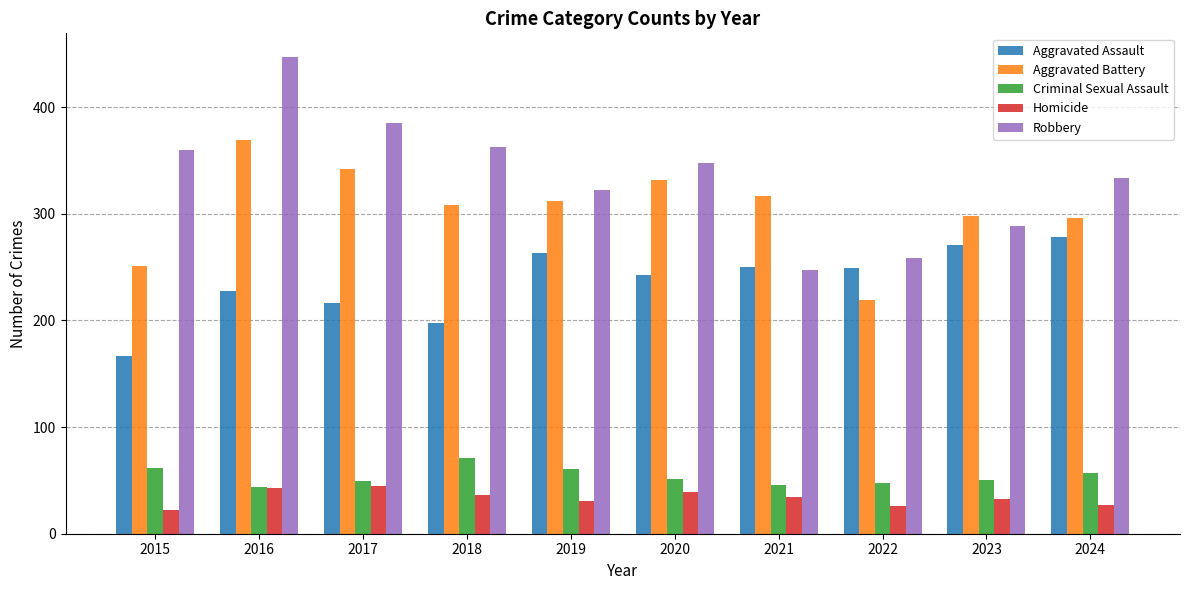

At how many categories does at least one series exceed 264?

9